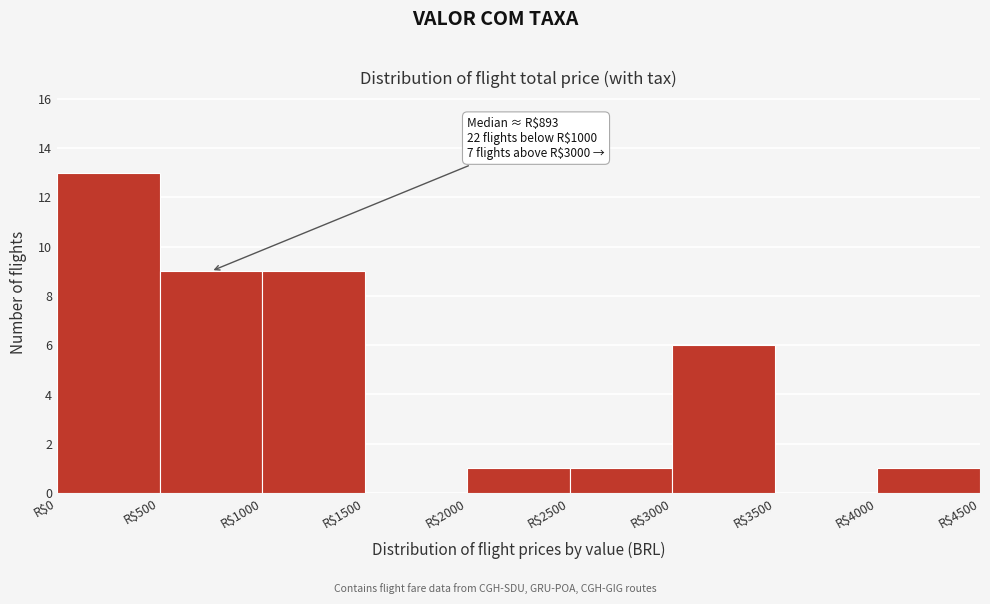

Over which range of the x-axis is the bar tallest?

0 to 500